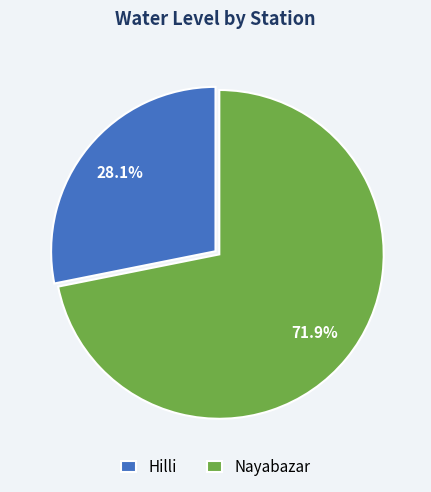

To the nearest percent, what is the difference between the Hilli and Nayabazar slice percentages?

44%